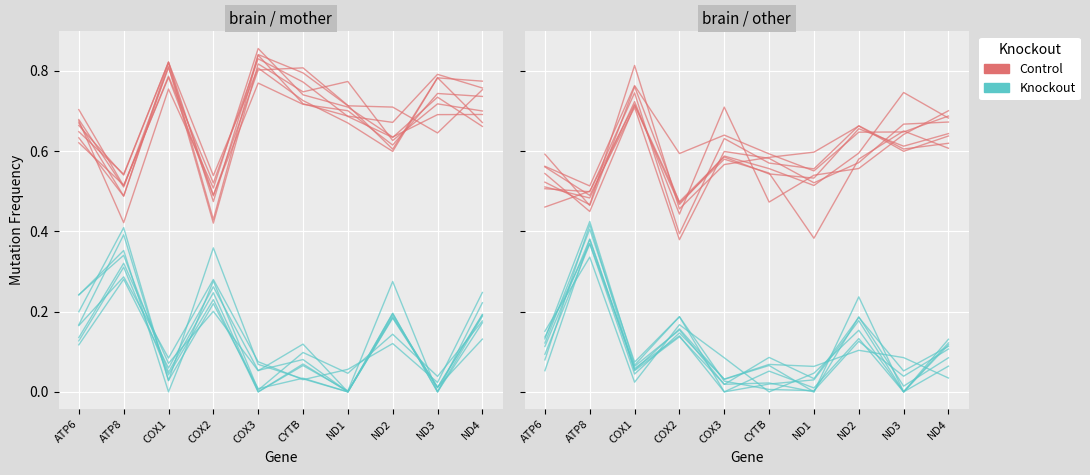

What is the difference between the highest and lowest values at COX1?

0.7